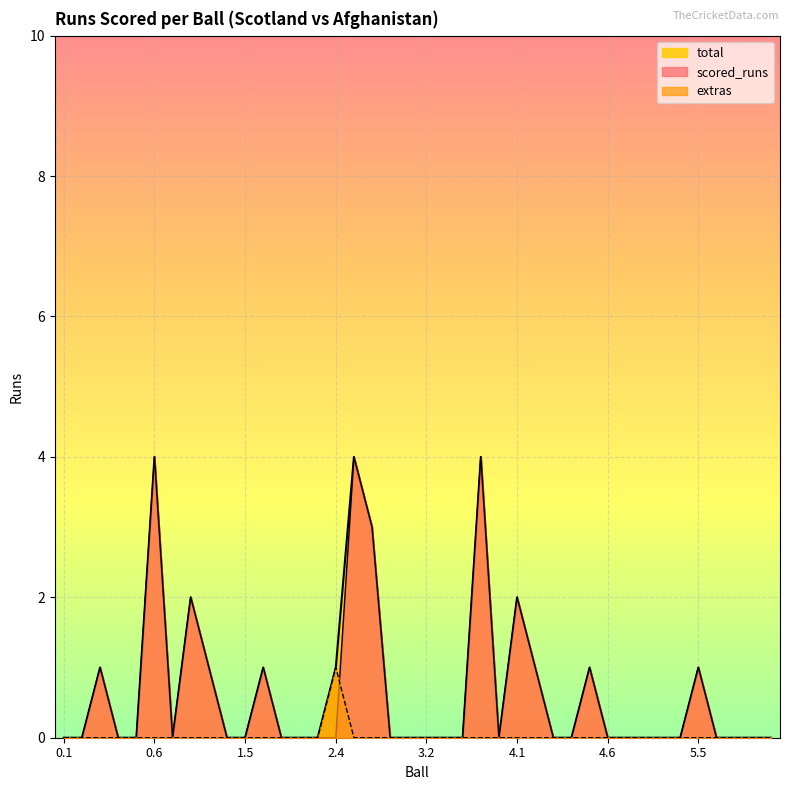

True or false: total and scored_runs intersect in this chart.

False